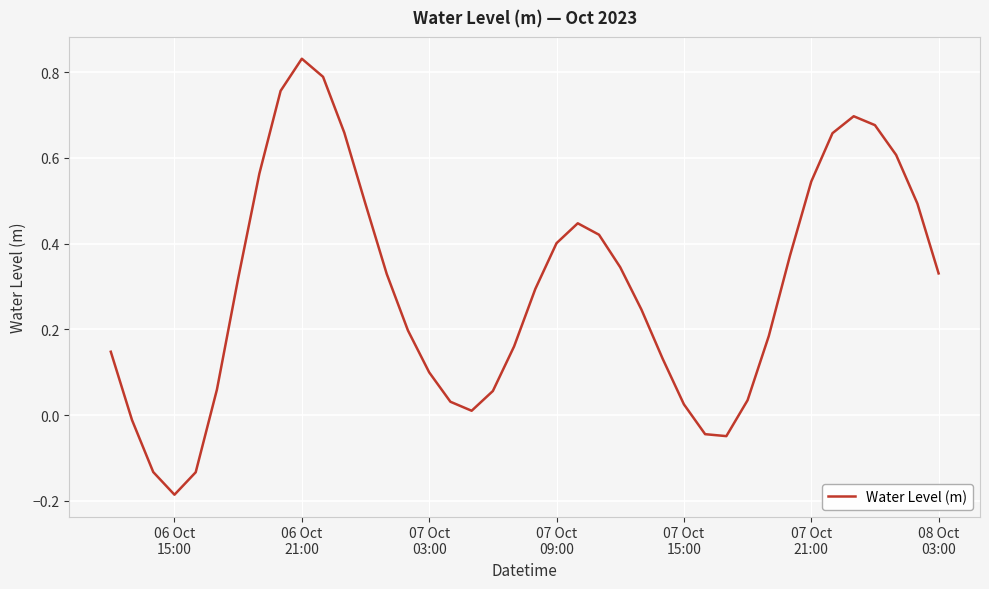

How many lines are shown in the chart?

1